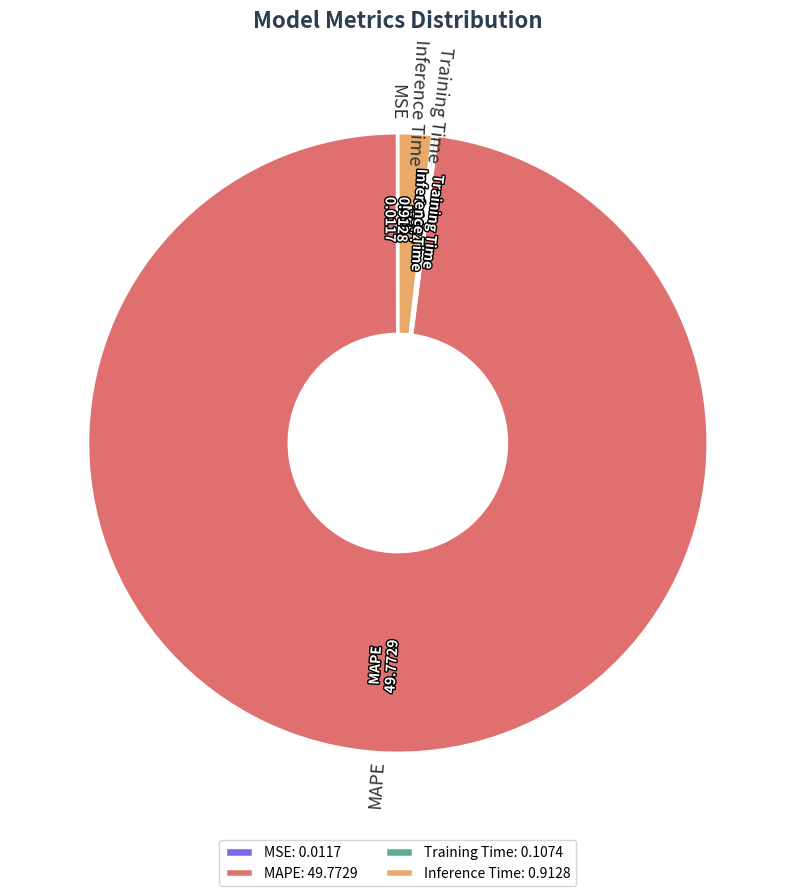

The Inference Time slice represents 2% of the pie. True or false?

True